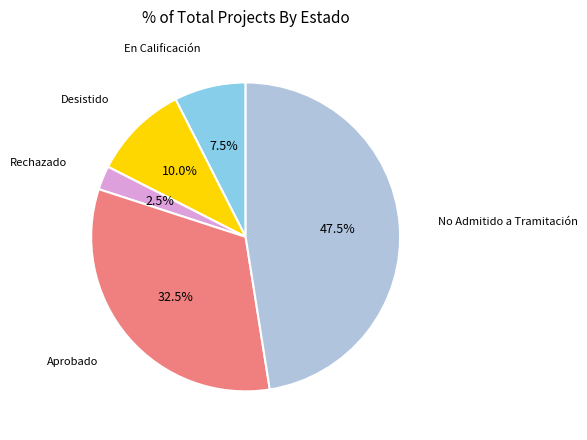

Is En Calificación the majority of the pie?

No